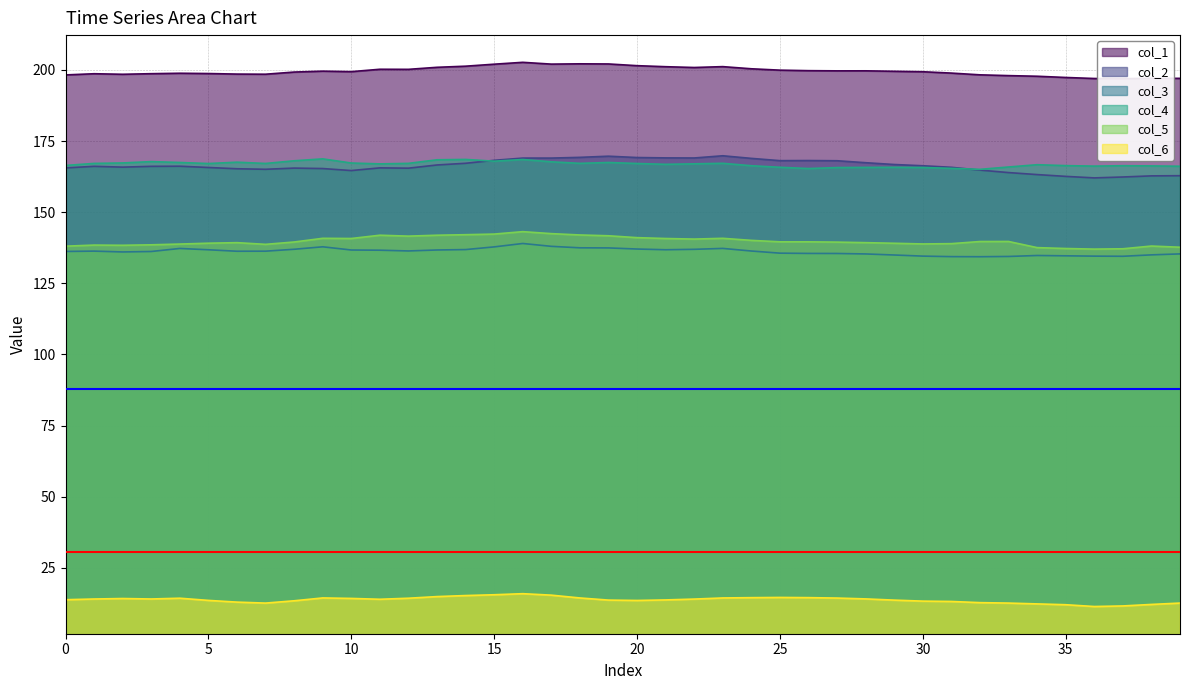

How many interior local valleys does the col_6 series have?

5